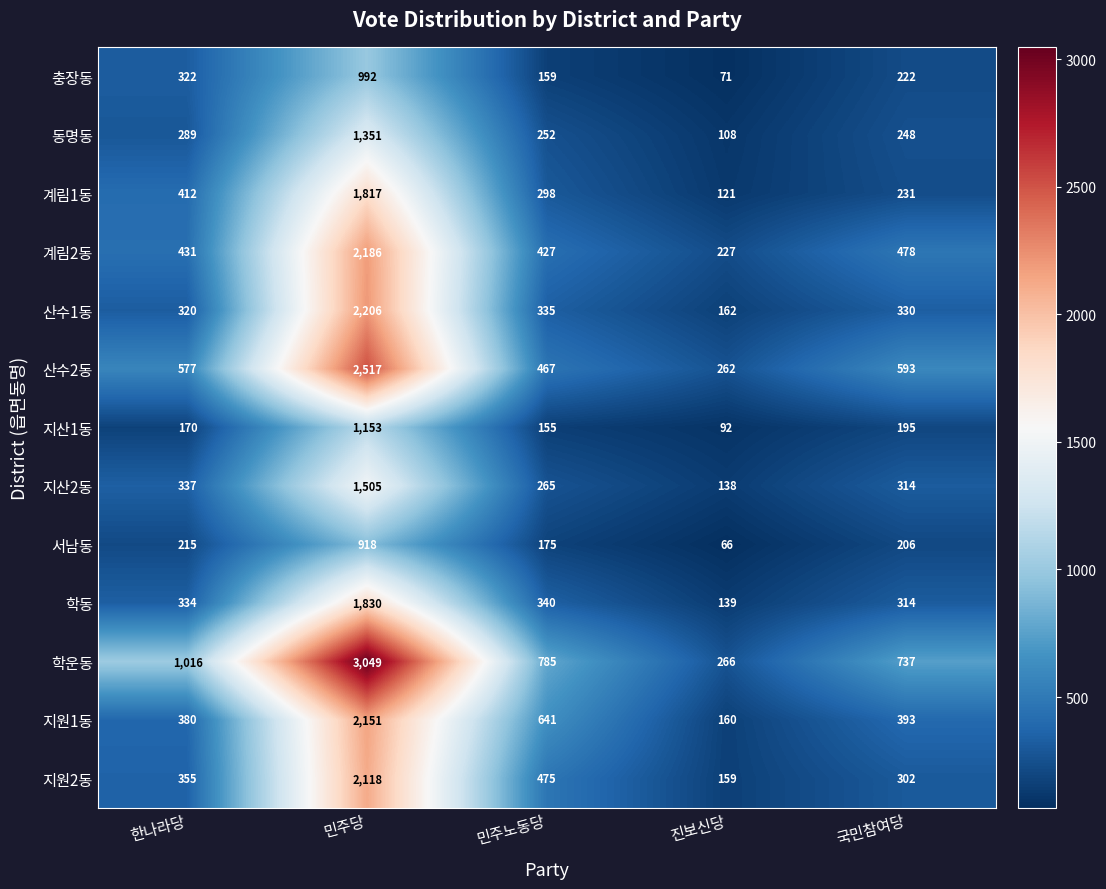

How many data points in 계림2동 are less than 431?

2